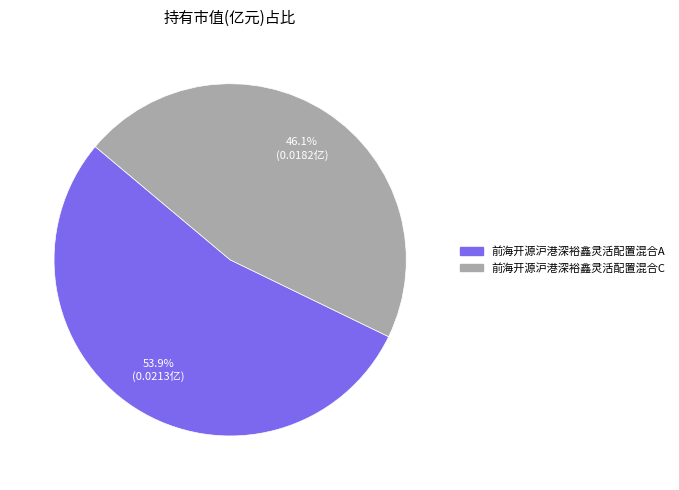

What percentage is the 前海开源沪港深裕鑫灵活配置混合A slice, to the nearest percent?

54%